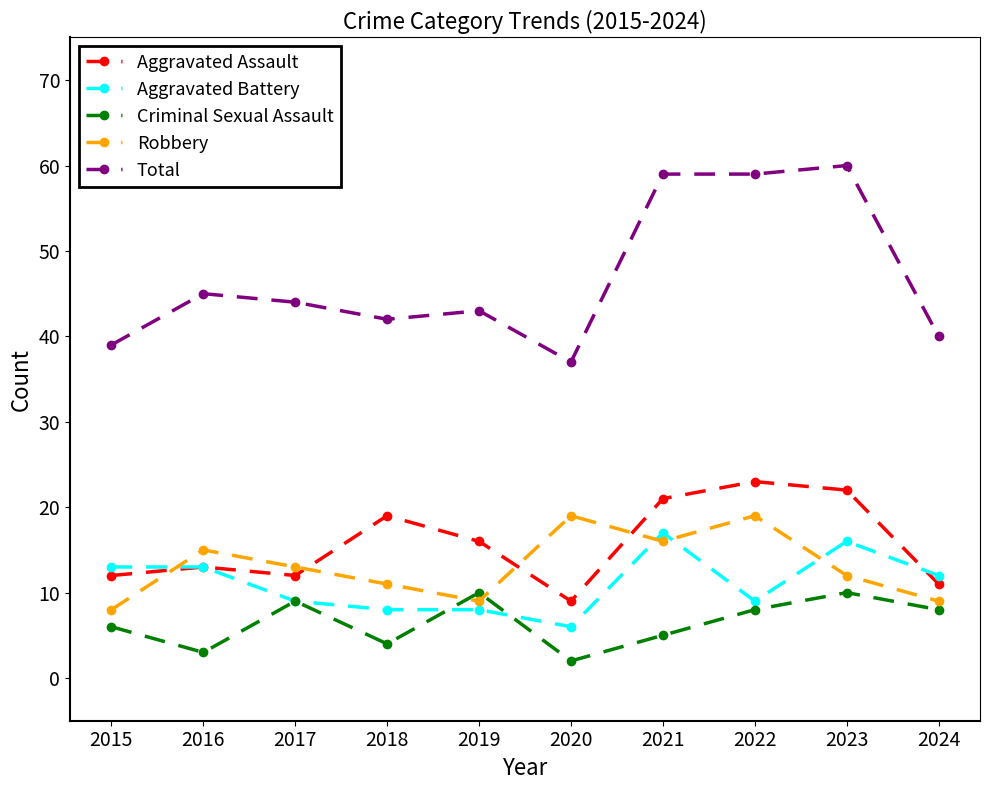

Reading right to left, extract all data points from this chart.

Aggravated Assault: 2024=11	2023=22	2022=23	2021=21	2020=9	2019=16	2018=19	2017=12	2016=13	2015=12
Aggravated Battery: 2024=12	2023=16	2022=9	2021=17	2020=6	2019=8	2018=8	2017=9	2016=13	2015=13
Criminal Sexual Assault: 2024=8	2023=10	2022=8	2021=5	2020=2	2019=10	2018=4	2017=9	2016=3	2015=6
Robbery: 2024=9	2023=12	2022=19	2021=16	2020=19	2019=9	2018=11	2017=13	2016=15	2015=8
Total: 2024=40	2023=60	2022=59	2021=59	2020=37	2019=43	2018=42	2017=44	2016=45	2015=39